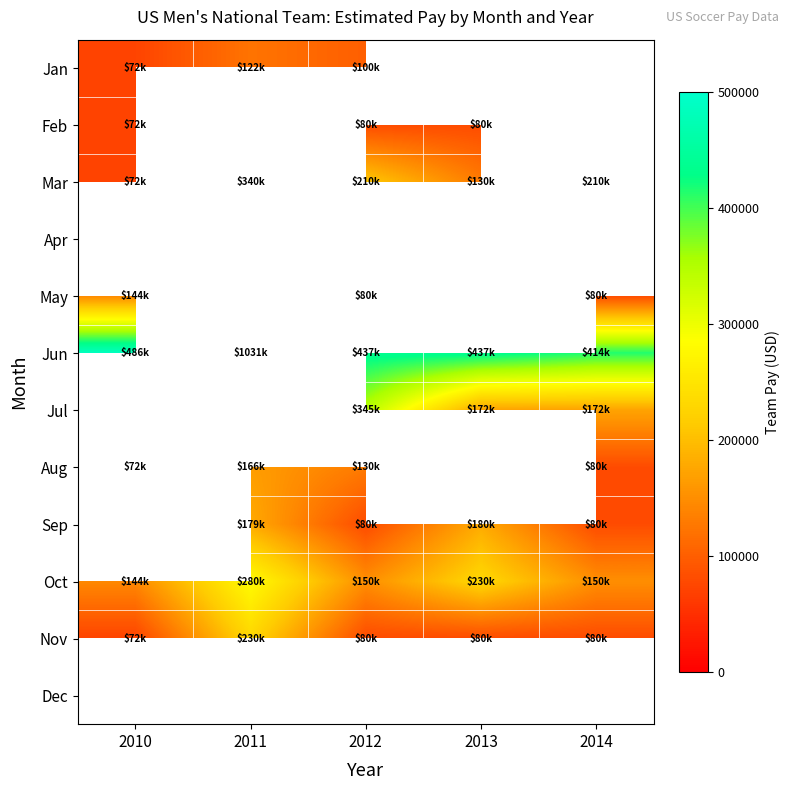

How many values in the Sep series exceed 80000?

2